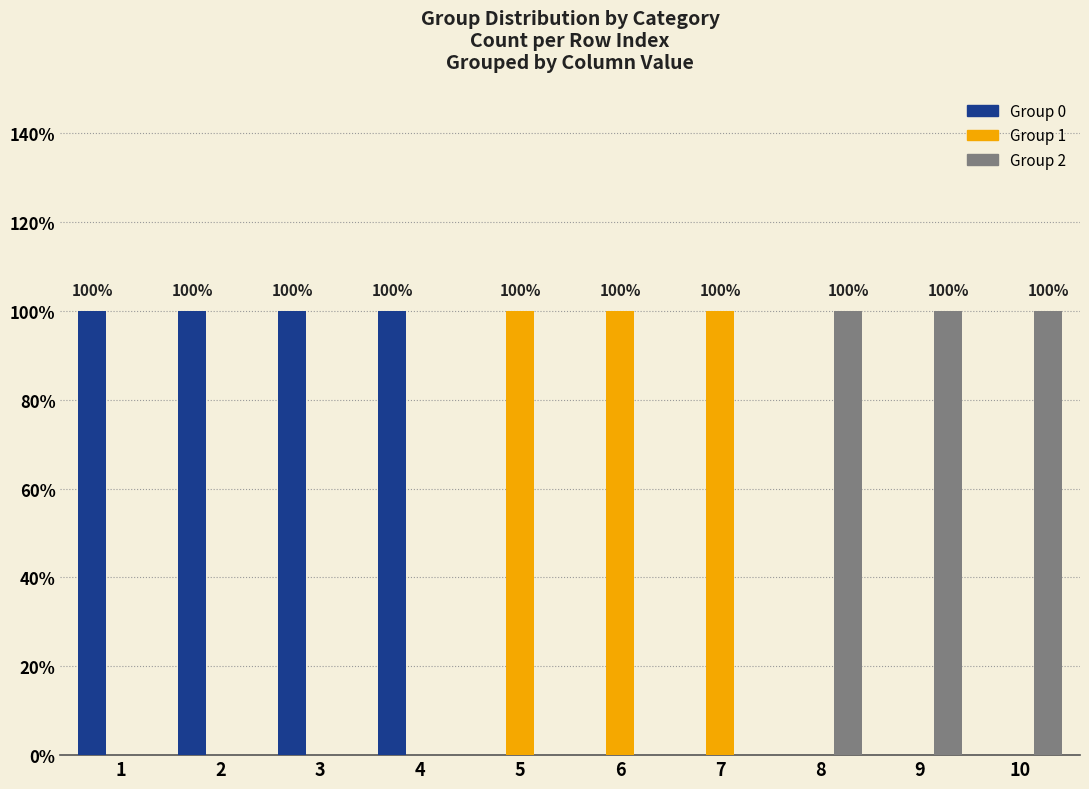

Reading right to left, what are all the values shown in this chart?

Group 0: 10=0	9=0	8=0	7=0	6=0	5=0	4=1	3=1	2=1	1=1
Group 1: 10=0	9=0	8=0	7=1	6=1	5=1	4=0	3=0	2=0	1=0
Group 2: 10=1	9=1	8=1	7=0	6=0	5=0	4=0	3=0	2=0	1=0